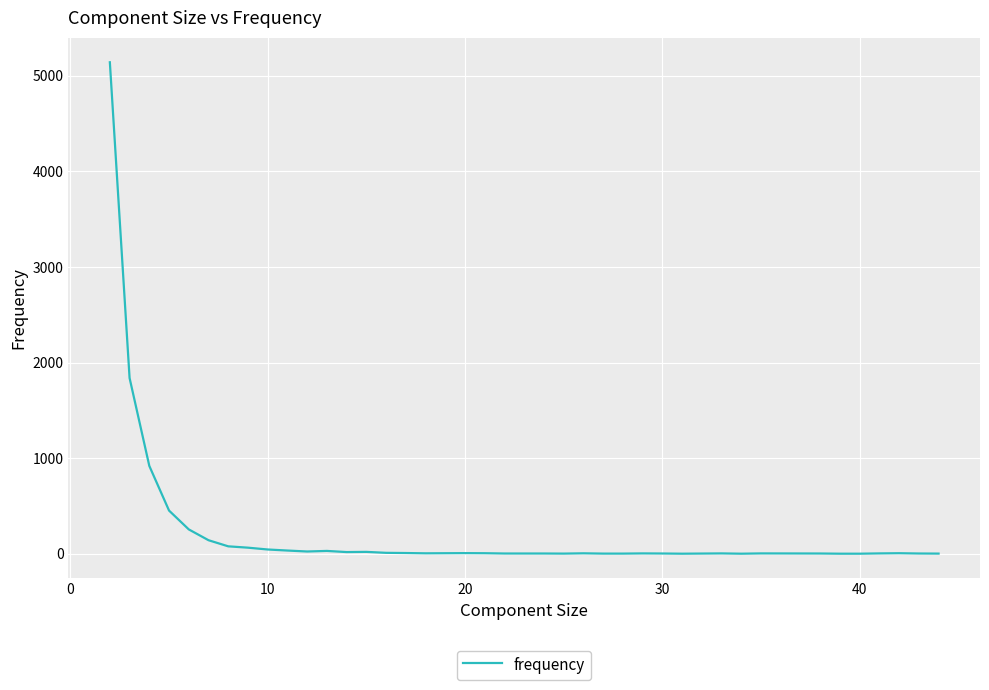

What is the difference between the maximum and minimum values?

5139